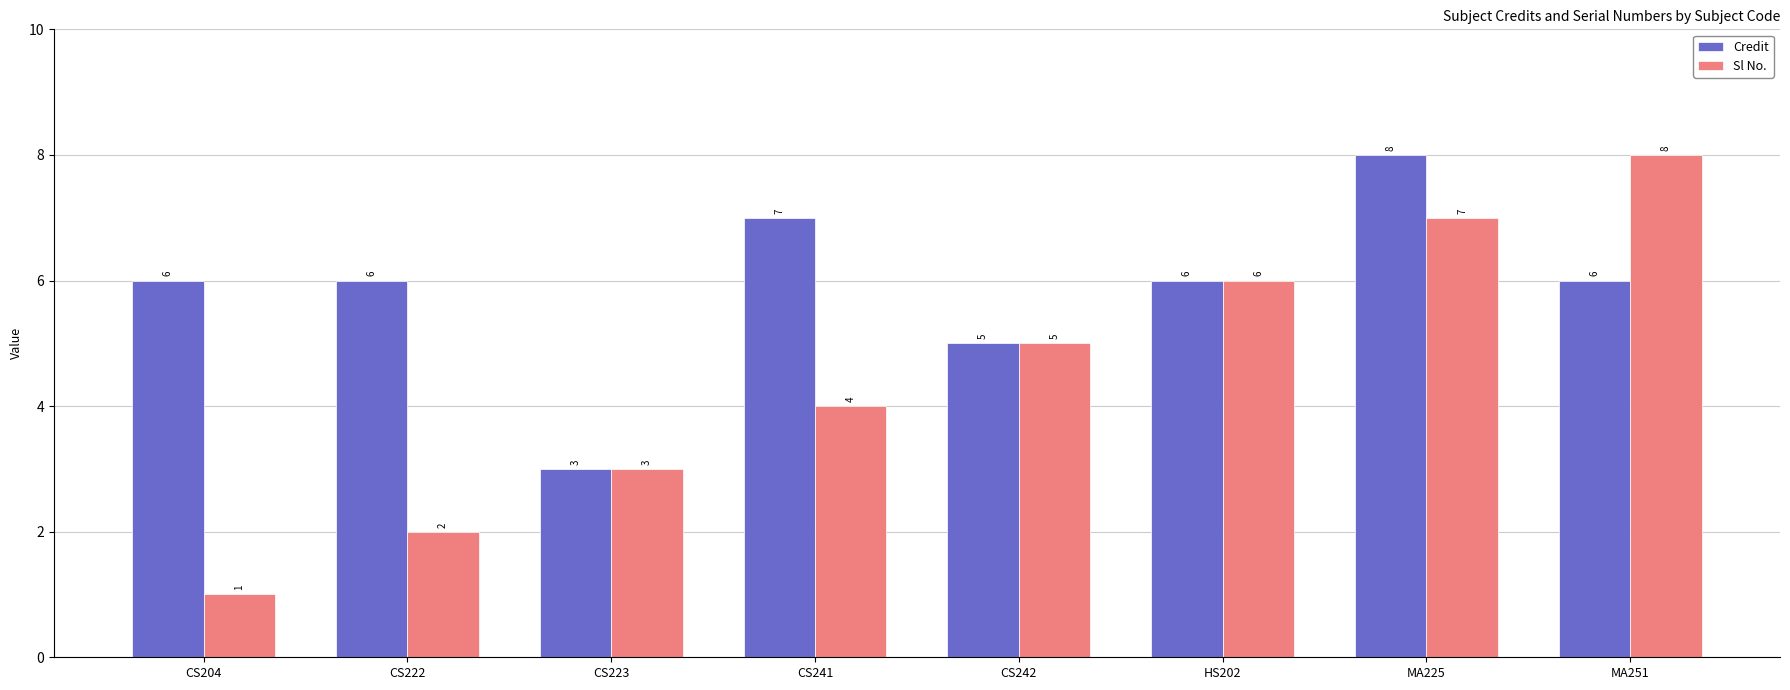

What is the sum of the Sl No. values at CS222 and CS242?

7